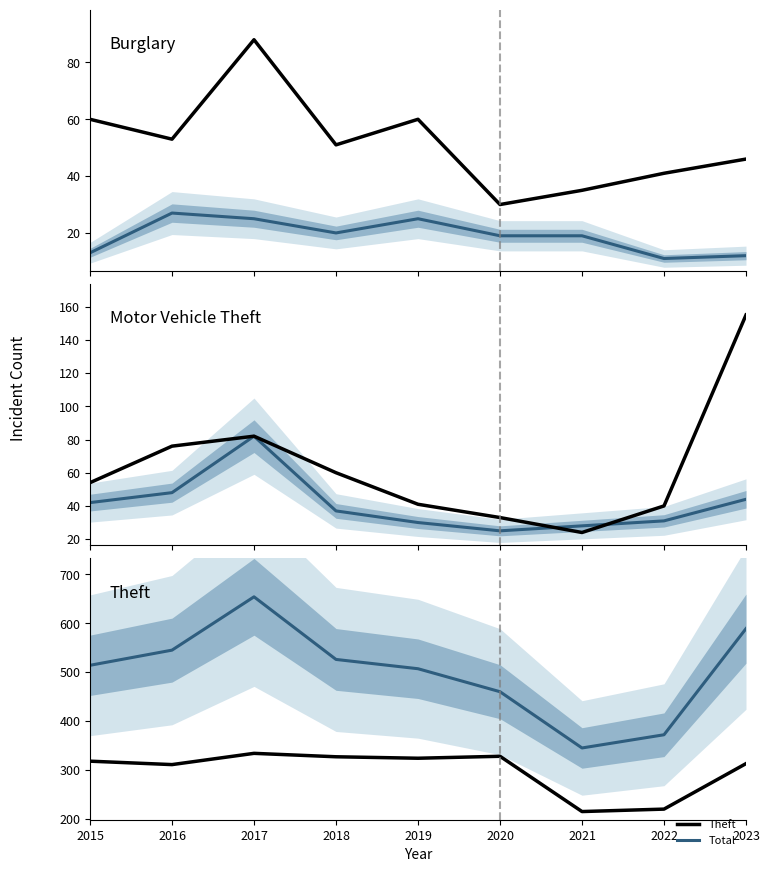

Is it true that Theft equals 530 at 2015?

False